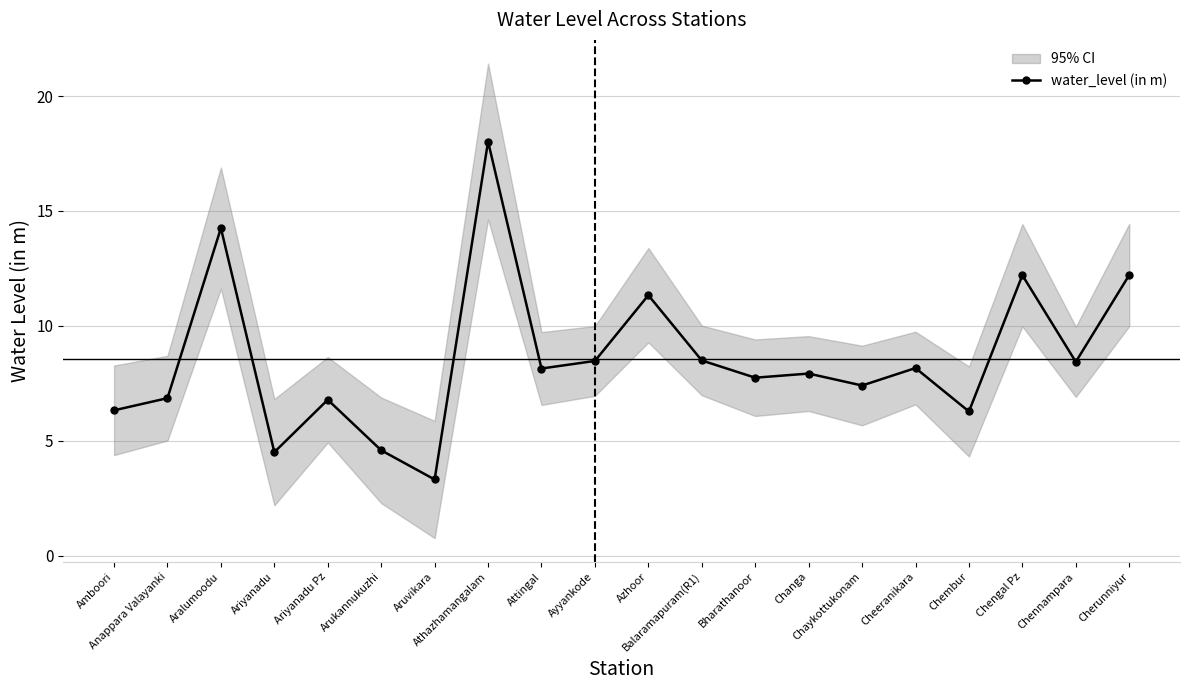

What is the difference between the maximum and second lowest values?

13.5